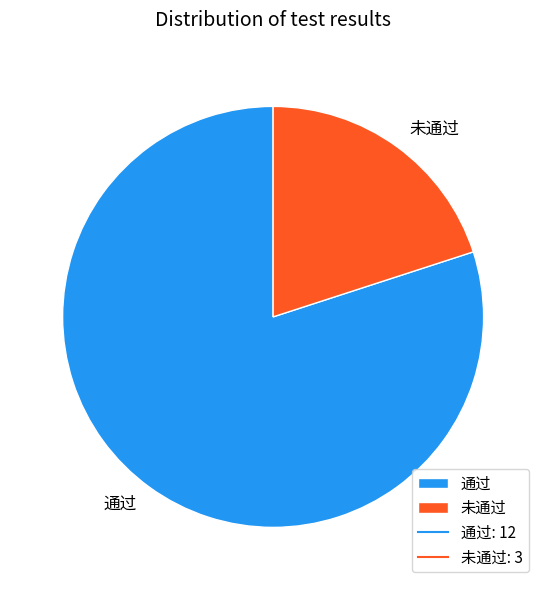

Does 未通过 account for over 50% of the chart?

No